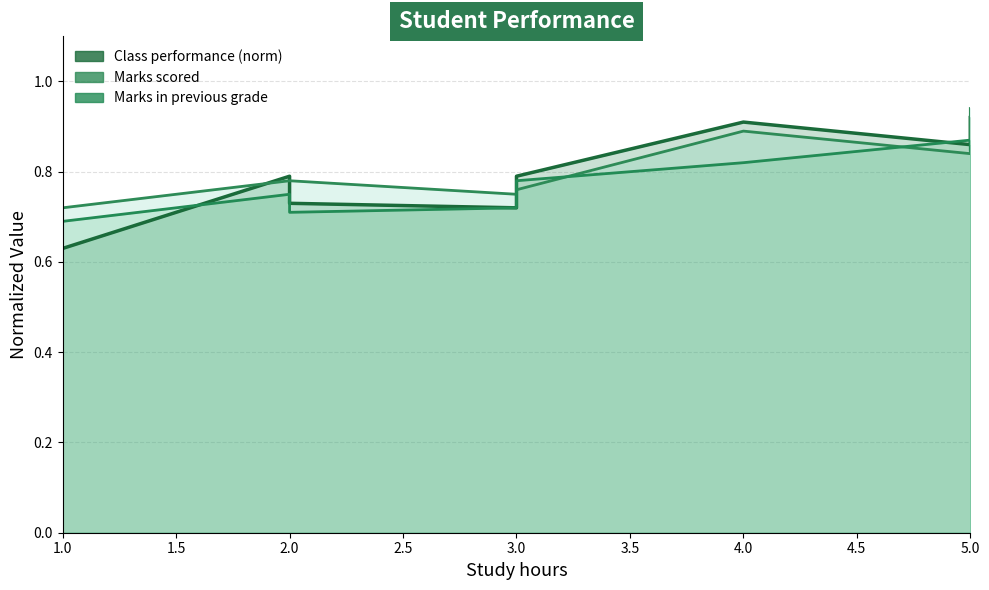

What is the difference between the Marks scored values at 5.0 and 2.0?

0.1